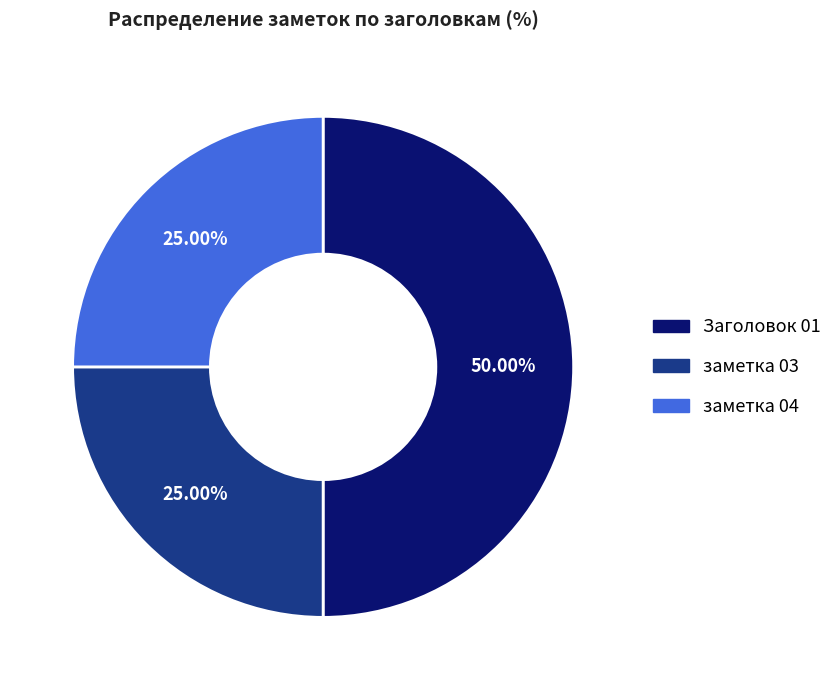

The Заголовок 01 slice represents 50% of the pie. True or false?

True